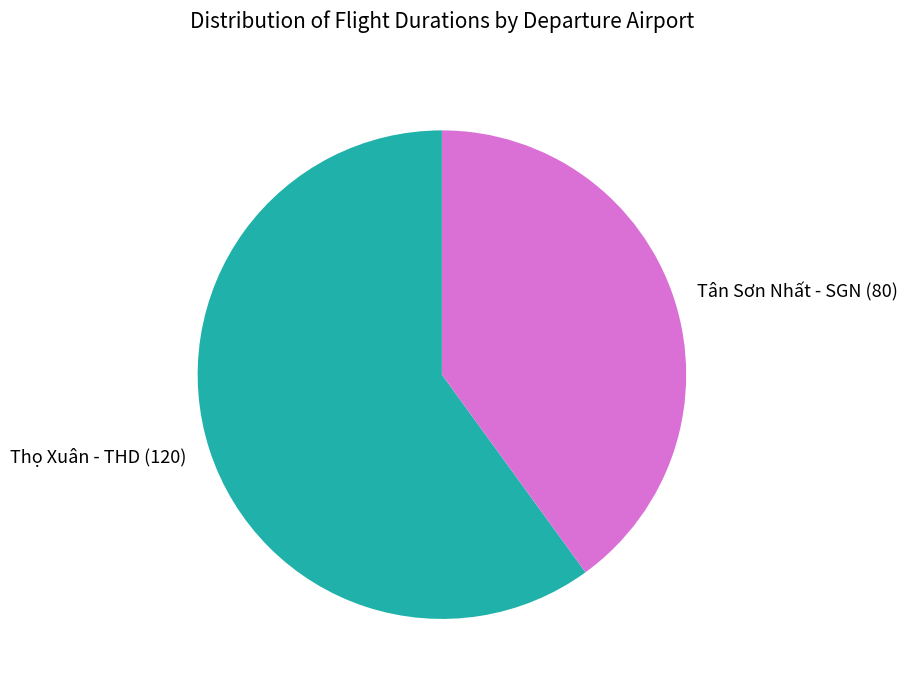

How many segments does this pie chart have?

2